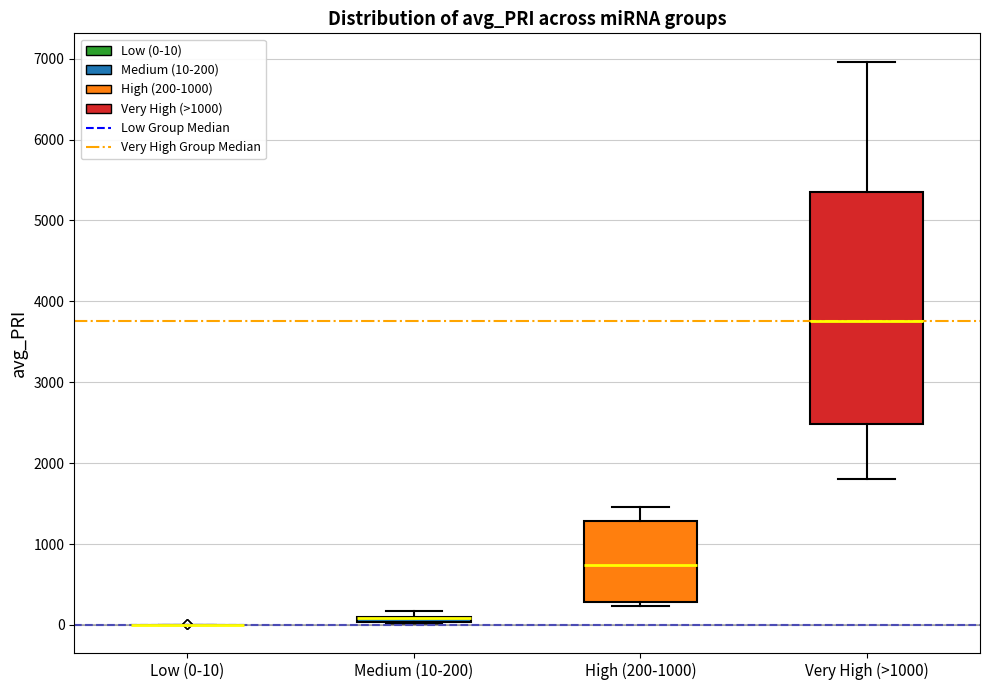

Where is the upper edge of the box for Very High (>1000) on the y-axis? The values are not printed on the chart, so give them approximately, as read against the axis.

5300